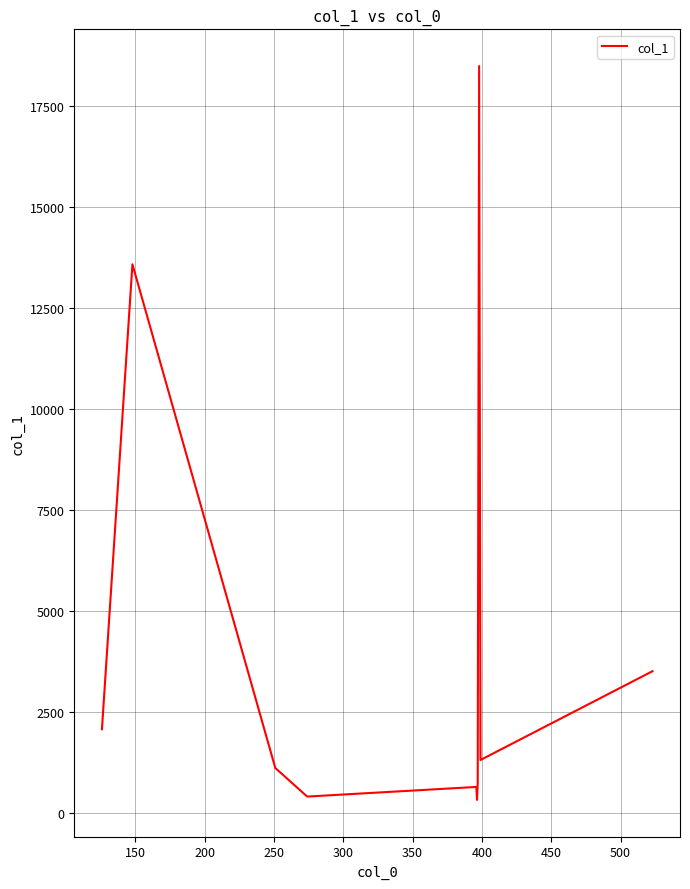

What is the difference between the maximum and minimum values?

18177.3